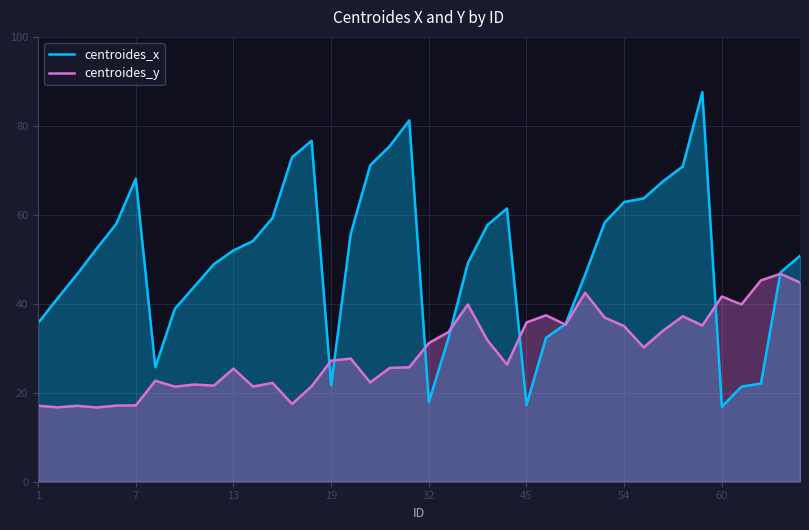

What is the minimum value shown in the chart?

16.7